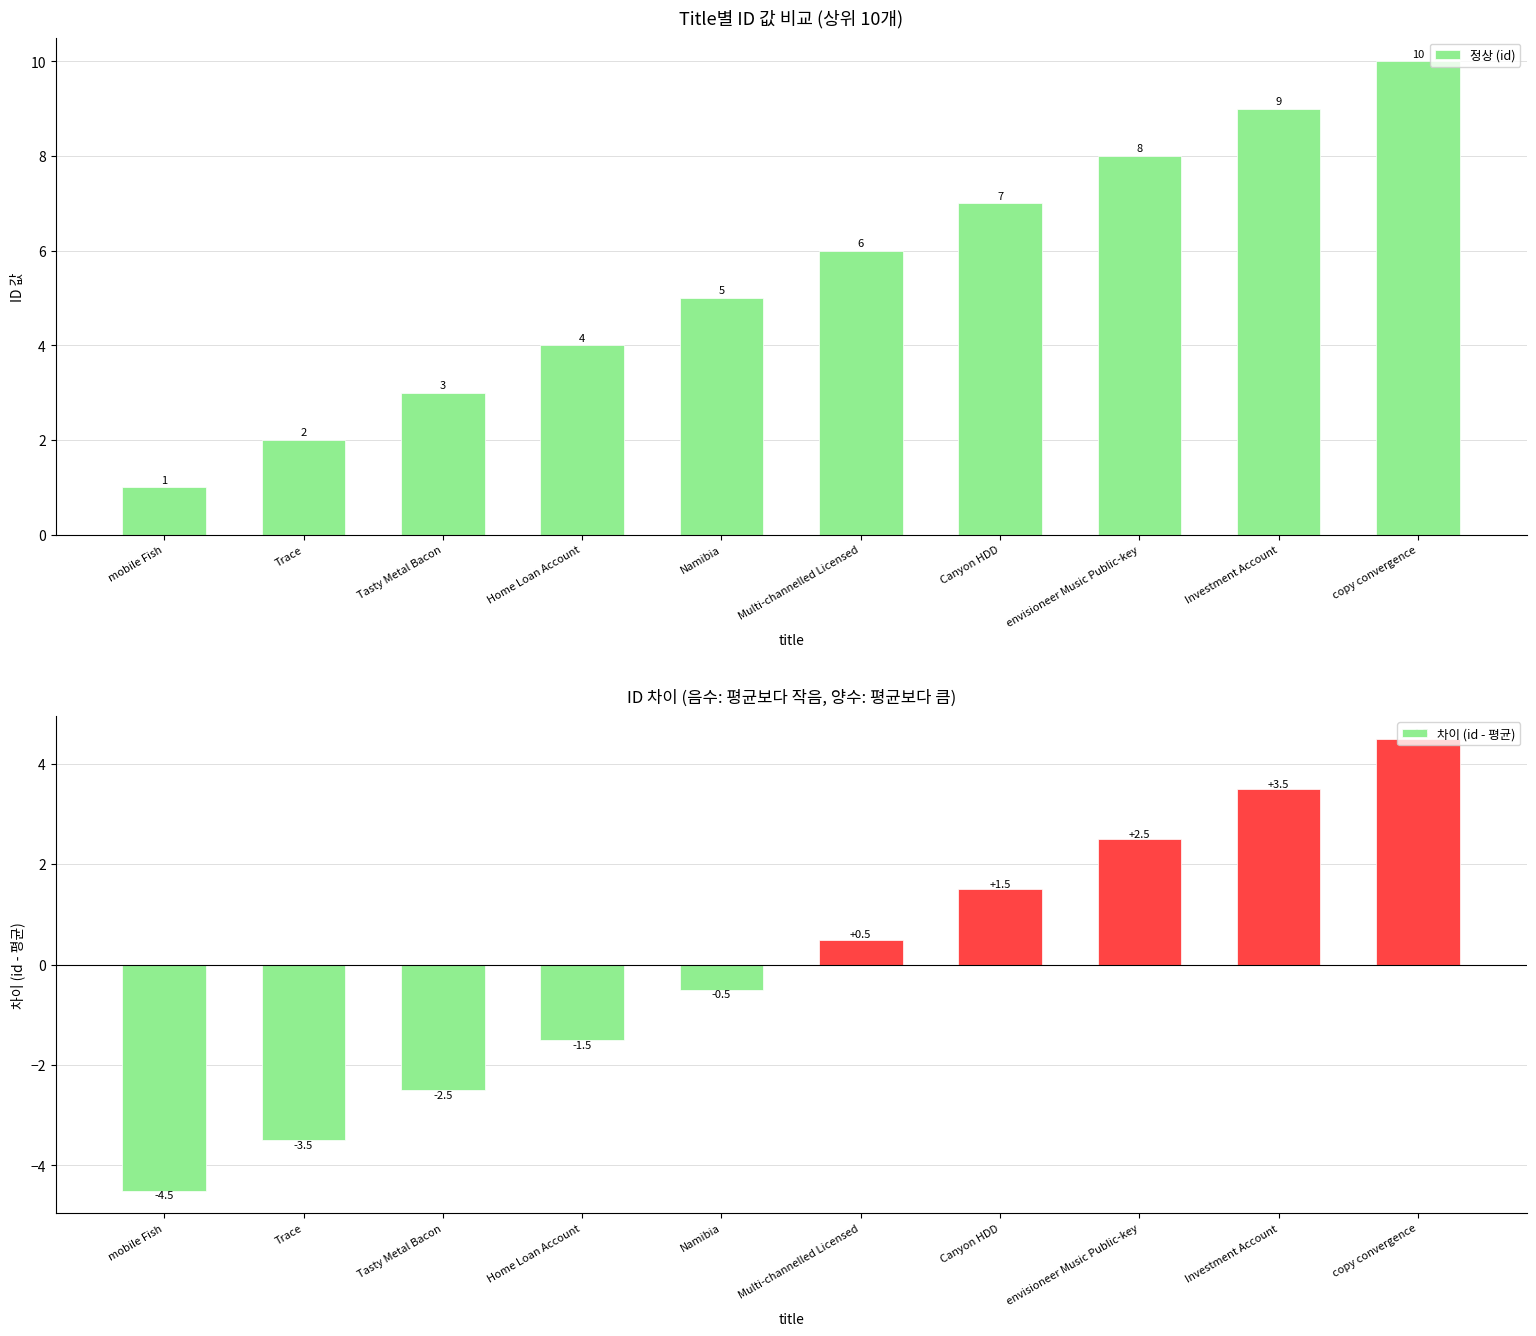

Reading left to right, extract all data points from this chart.

정상 (id): 1.0	2.0	3.0	4.0	5.0	6.0	7.0	8.0	9.0	10.0
차이 (id - 평균): -4.5	-3.5	-2.5	-1.5	-0.5	0.5	1.5	2.5	3.5	4.5